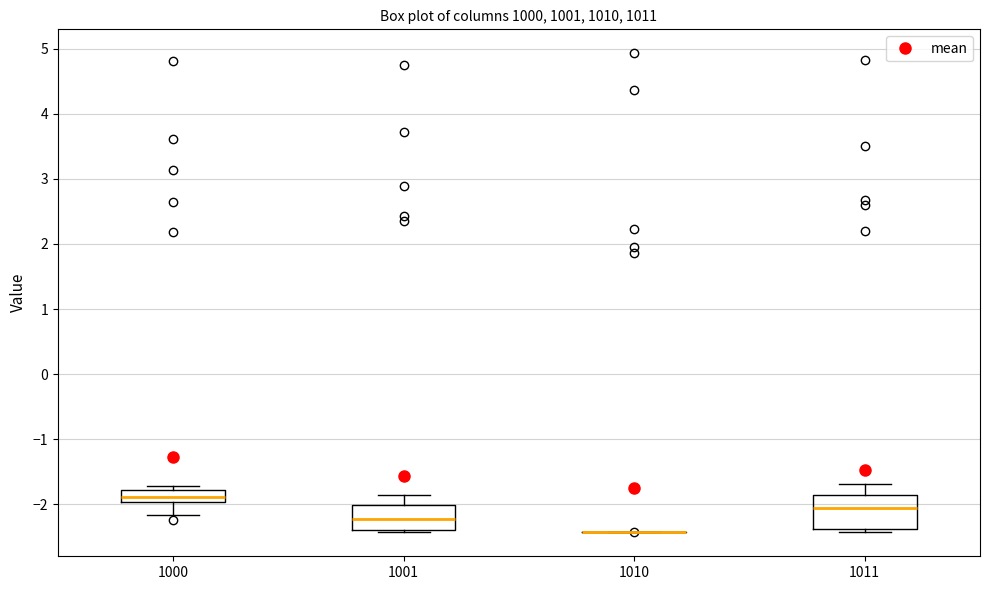

Which box is the tallest, from its lower edge to its upper edge?

1011